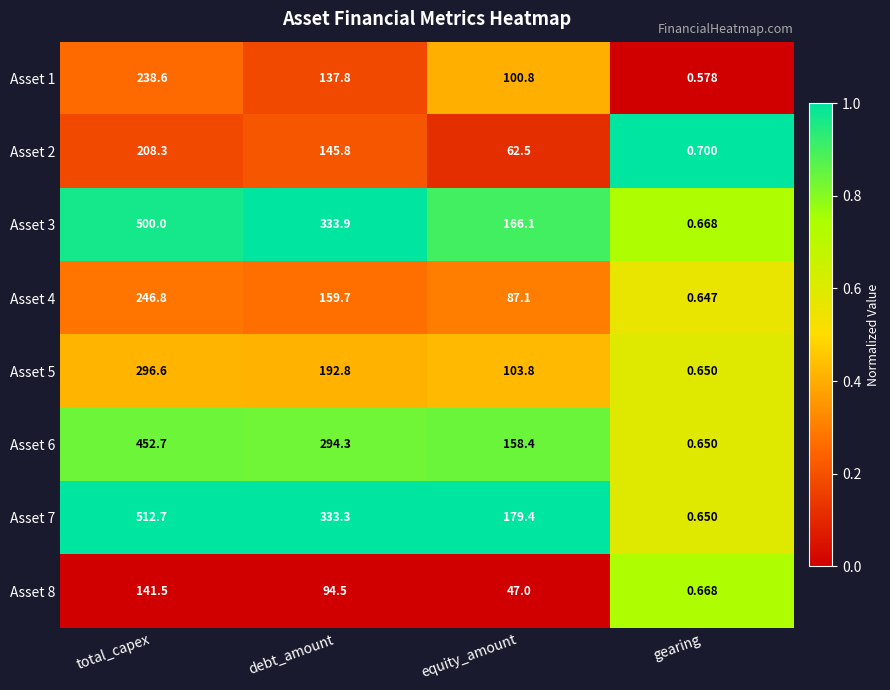

At which label does Asset 3 reach its peak?

total_capex